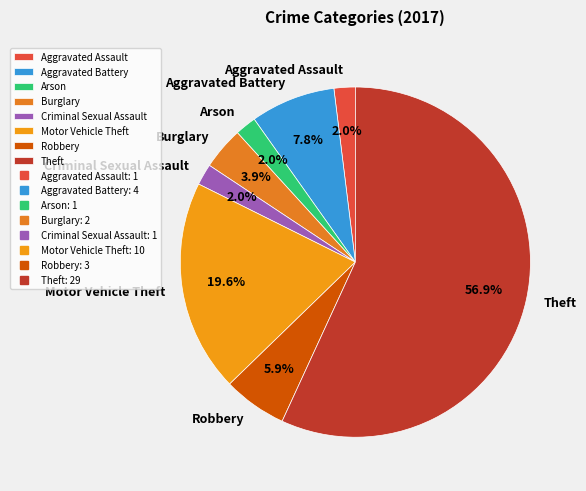

Is it true that Robbery is 6% of the pie?

True